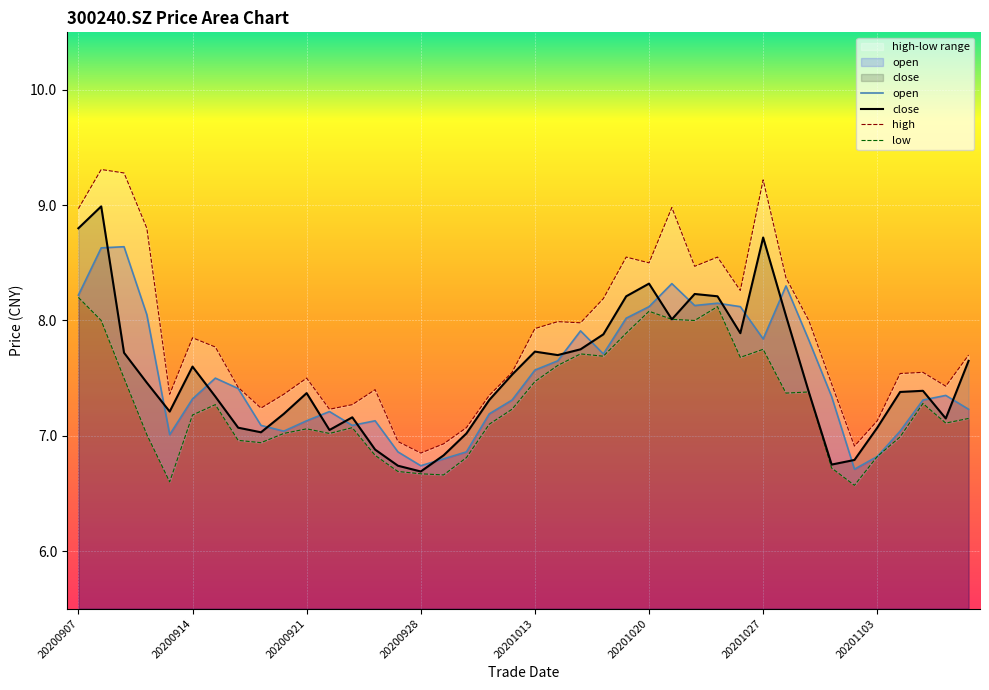

How many categories are shown in the chart?

40